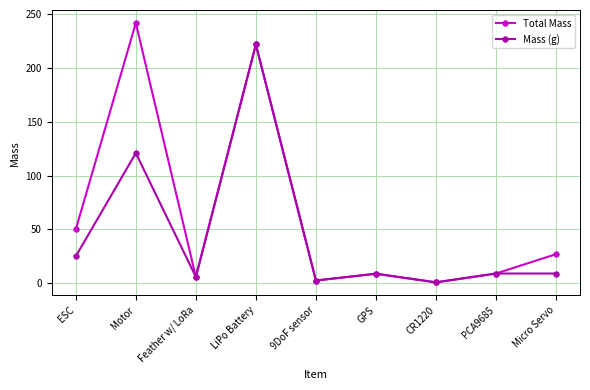

What are all the series names shown in the legend?

Total Mass, Mass (g)